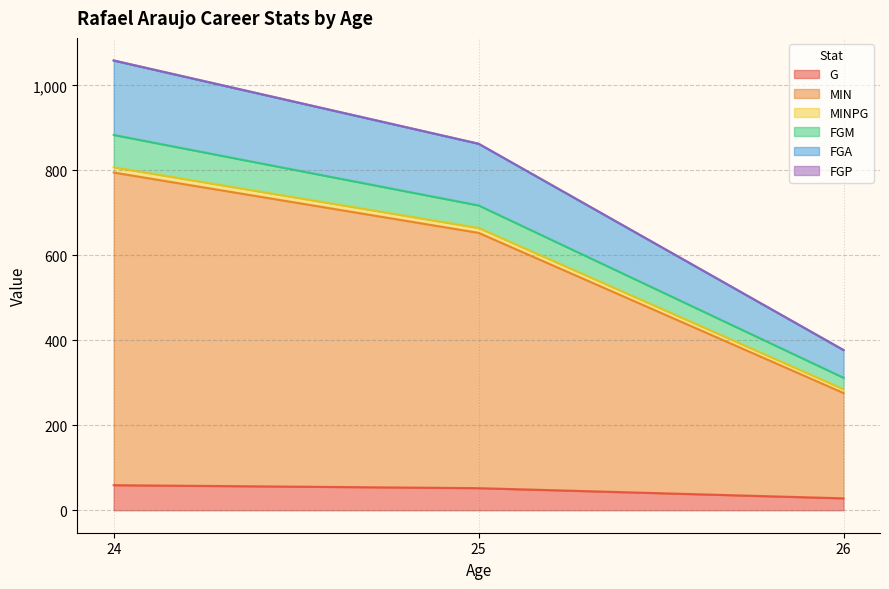

Between 25 and 24, which is larger?

24